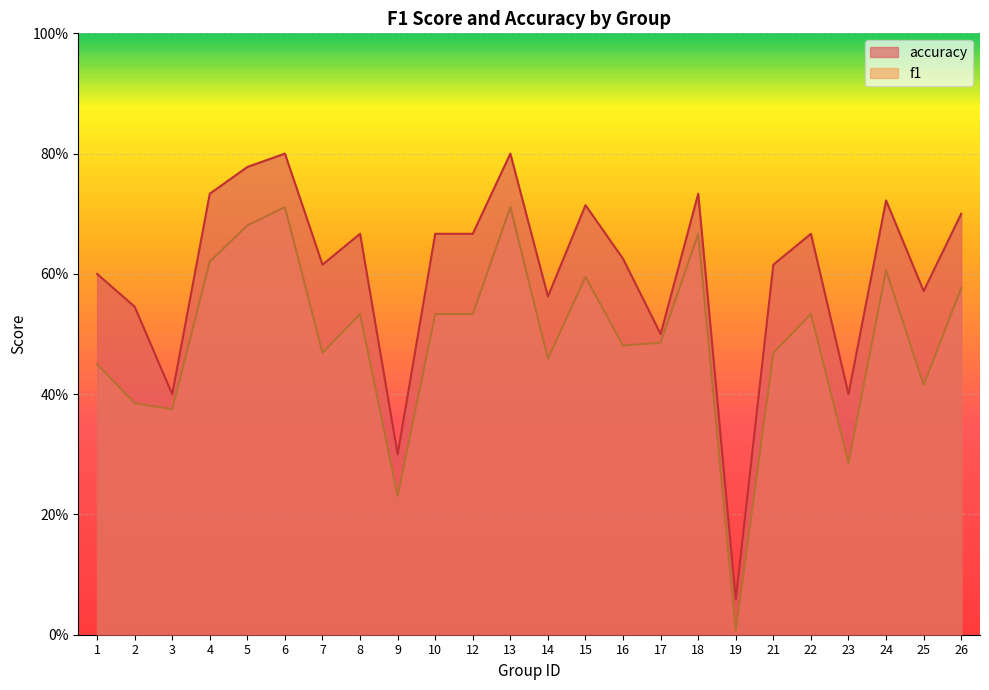

How many series are shown in this chart?

2